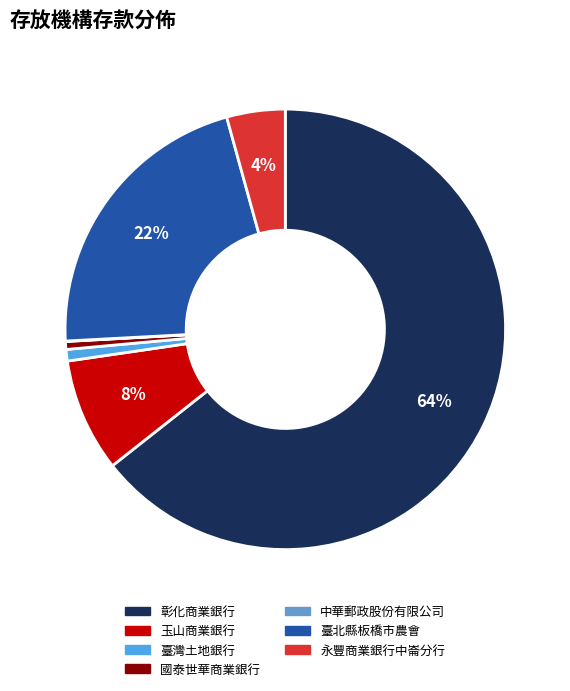

Which slice is the largest?

彰化商業銀行